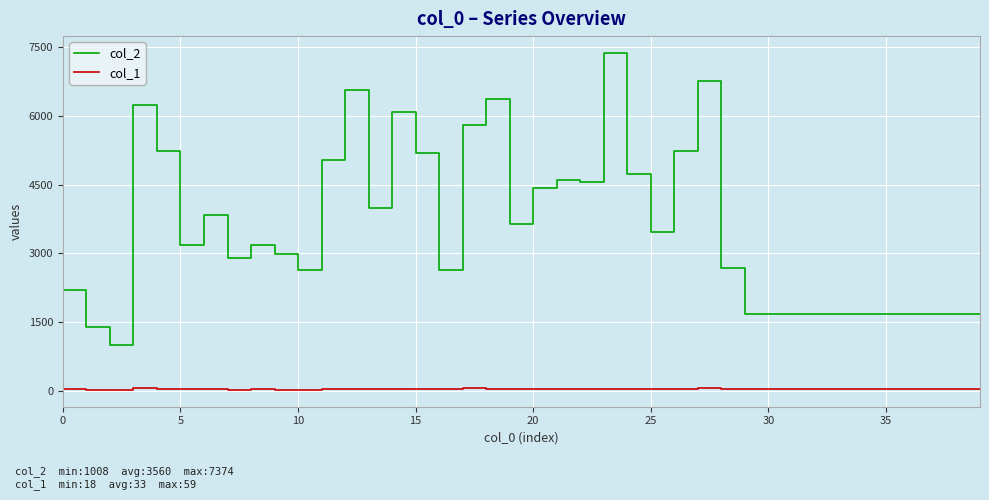

True or false: col_1 and col_2 cross at least once.

False